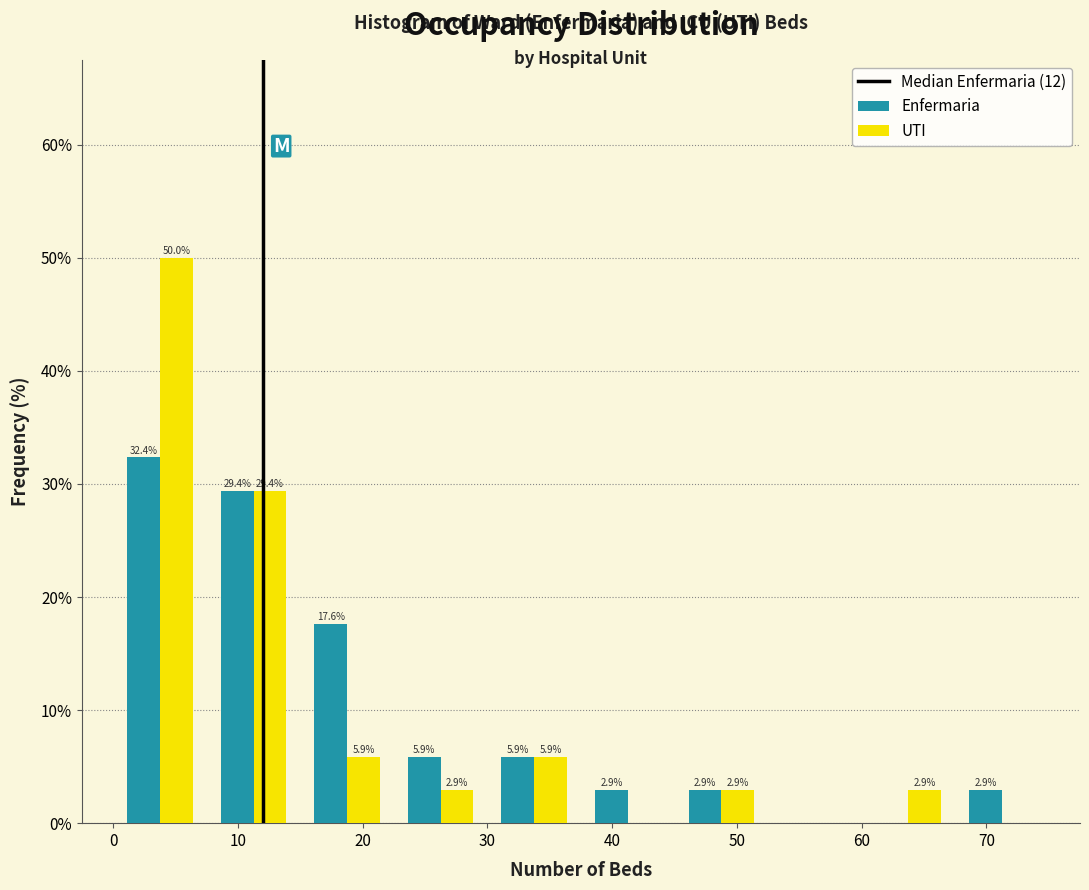

In the UTI series, which range on the x-axis has the tallest bar?

0.0 to 7.5